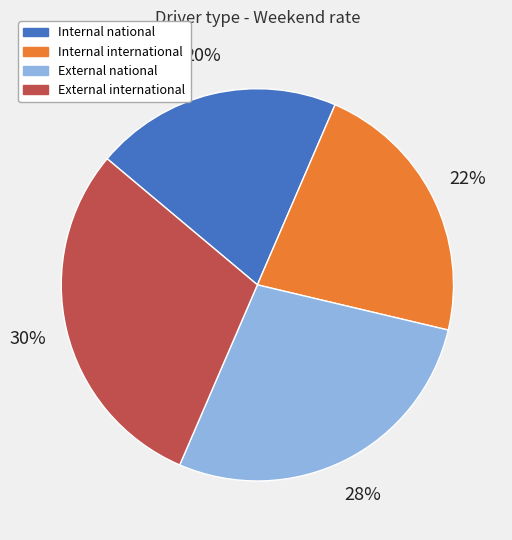

Which slice is the largest?

External international